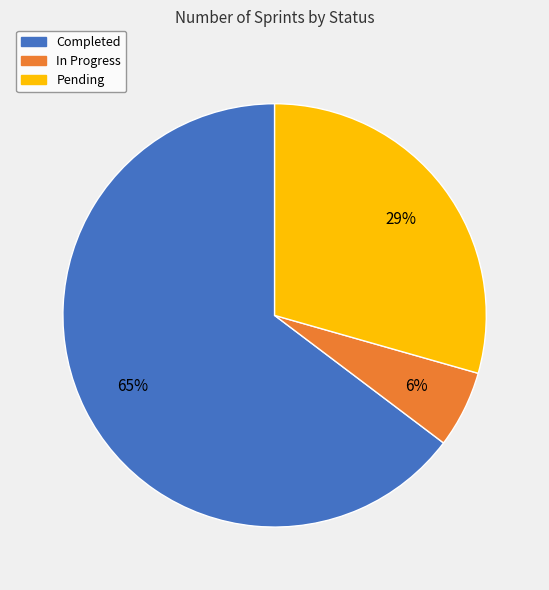

How many slices are in this pie chart?

3